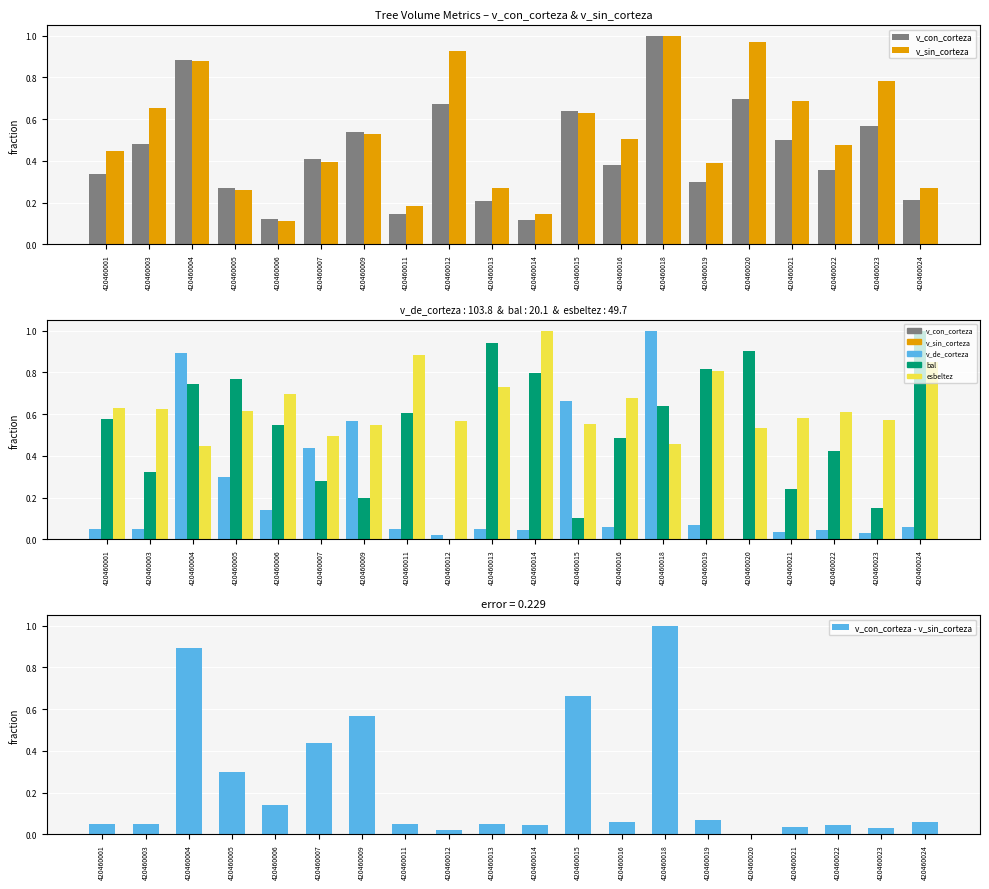

What is the greatest value displayed?

1.0